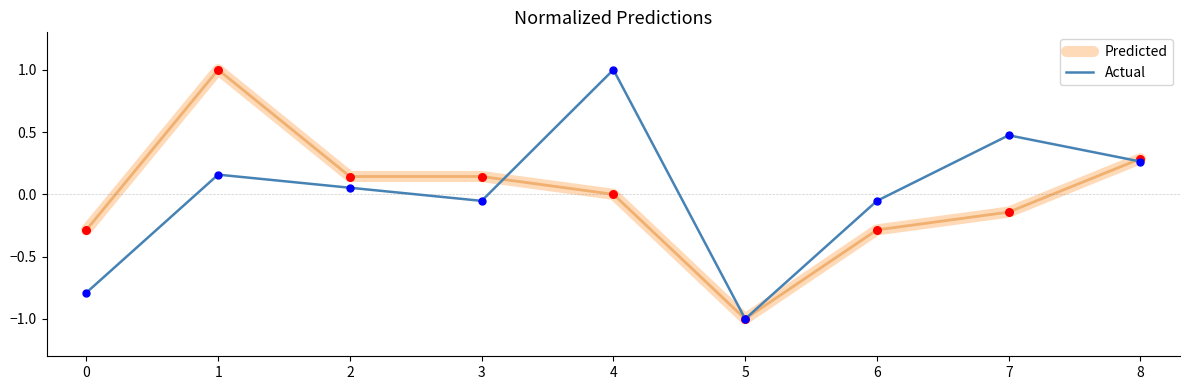

What is the difference between the highest and lowest values at 1?

0.8